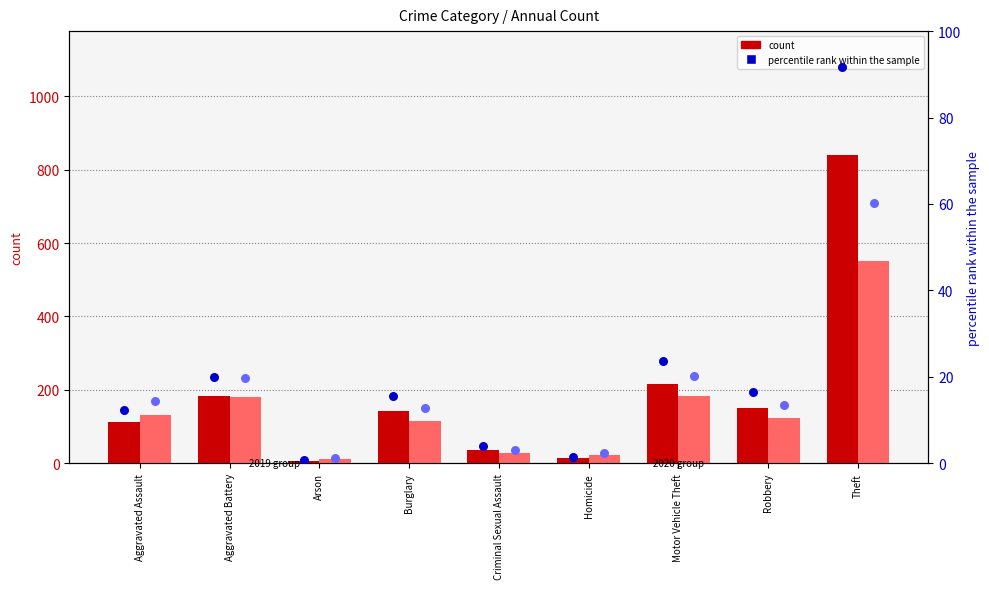

Which series contains the lowest Y value?

percentile rank 2019